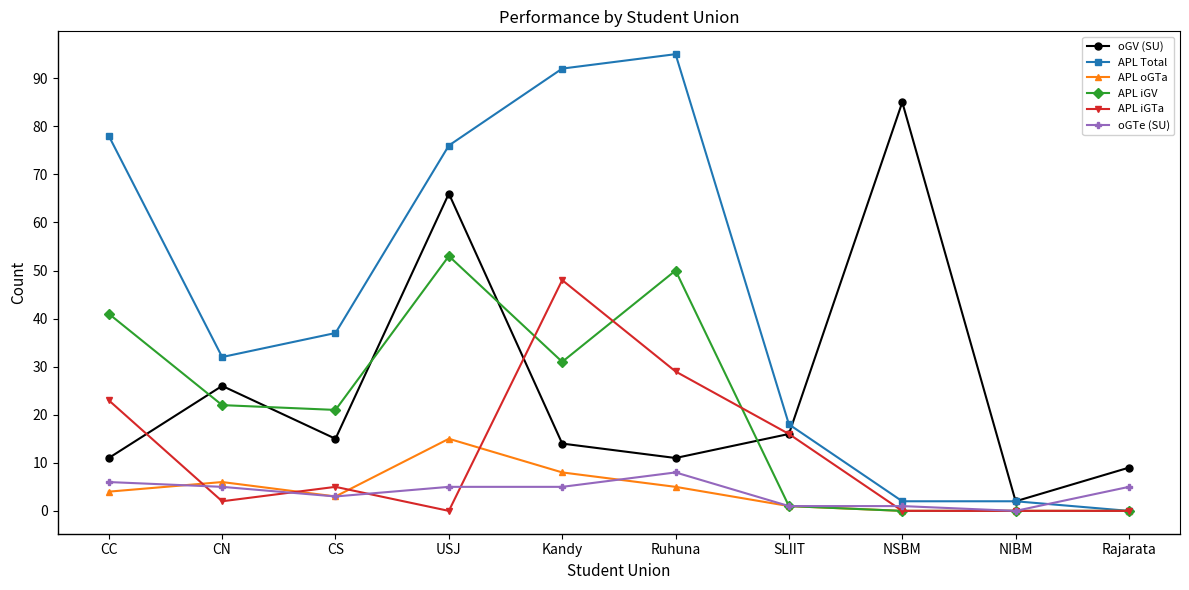

What is the total value across all series at Kandy?

198